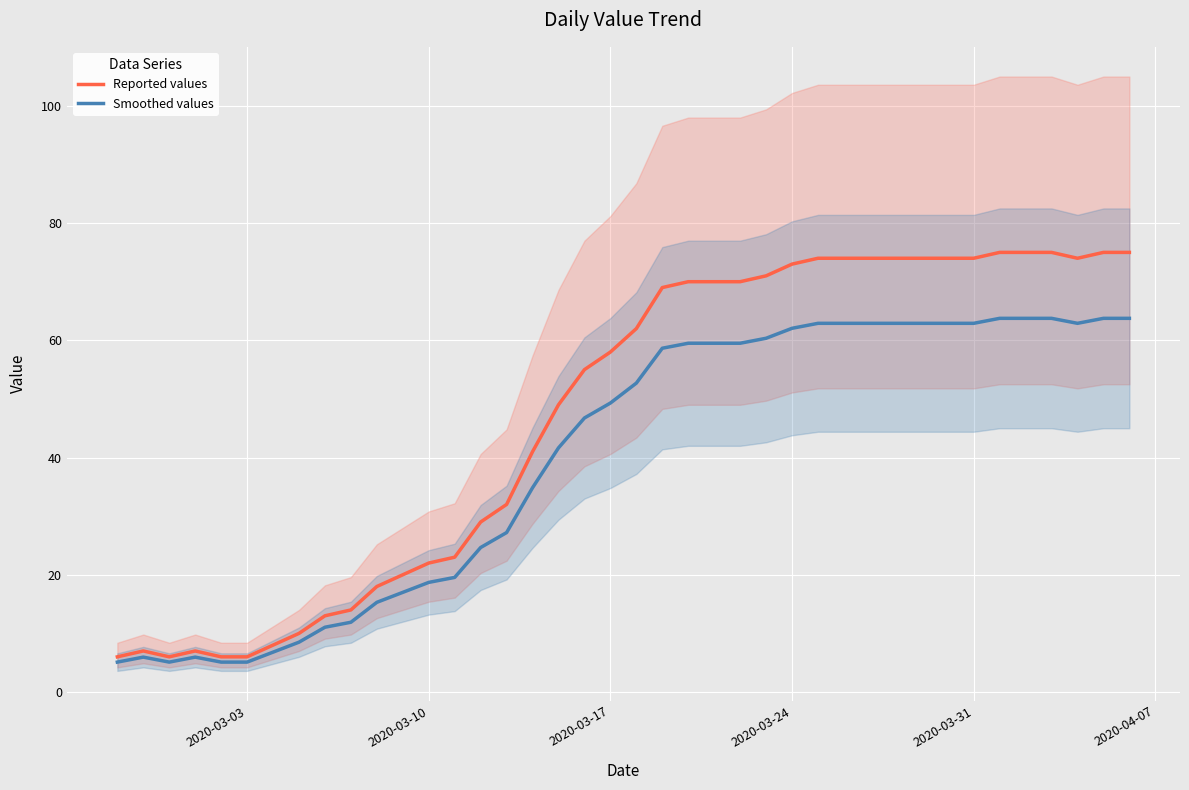

The Smoothed values series shows 109.4 at 2020-03-24. True or false?

False